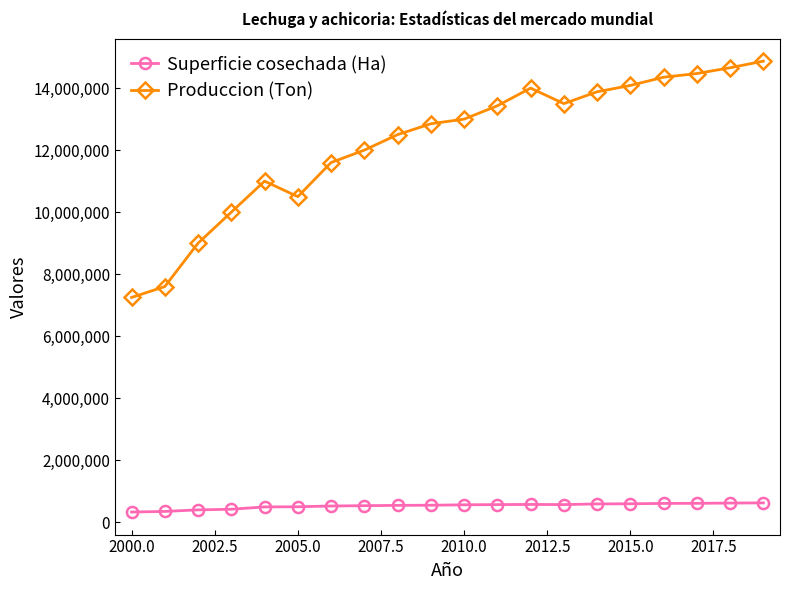

Which series has the largest total across all categories?

Produccion (Ton)